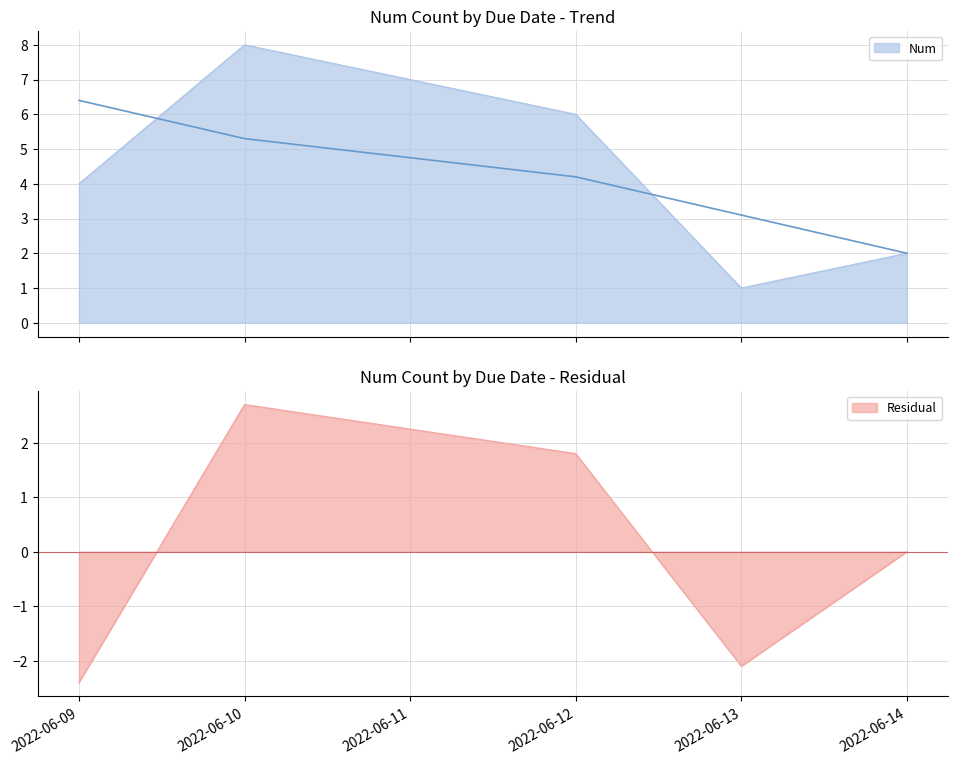

Is it true that the value at 2022-06-10 is 14?

False